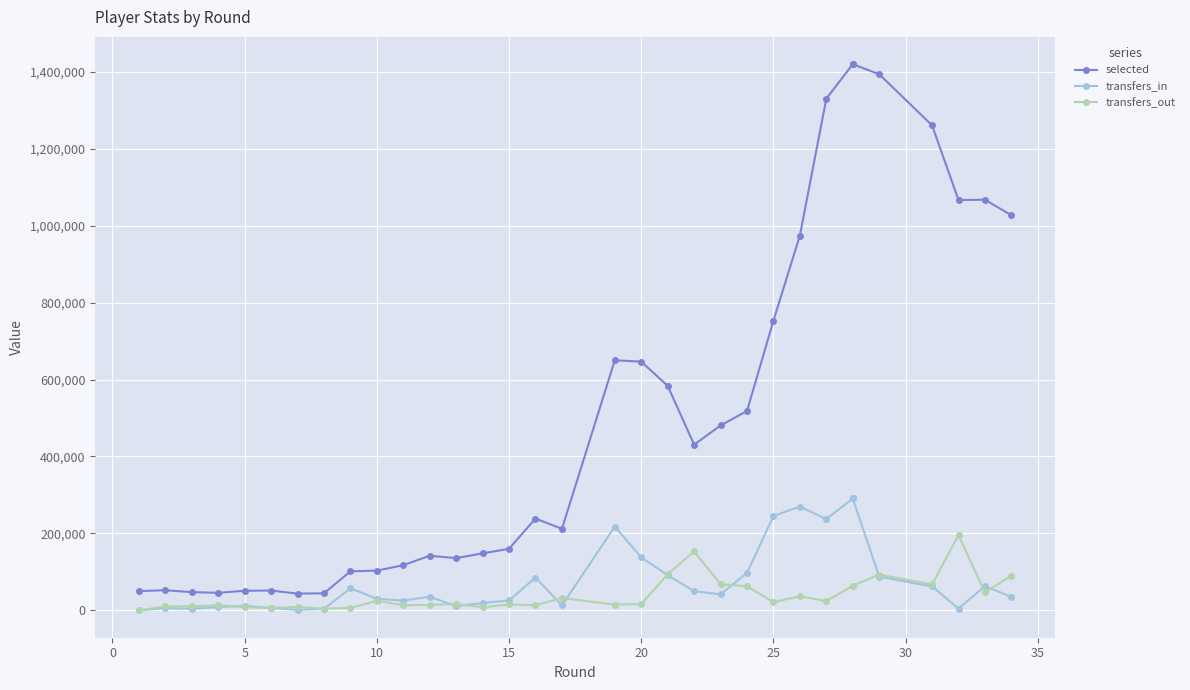

Which series has the largest total across all categories?

selected